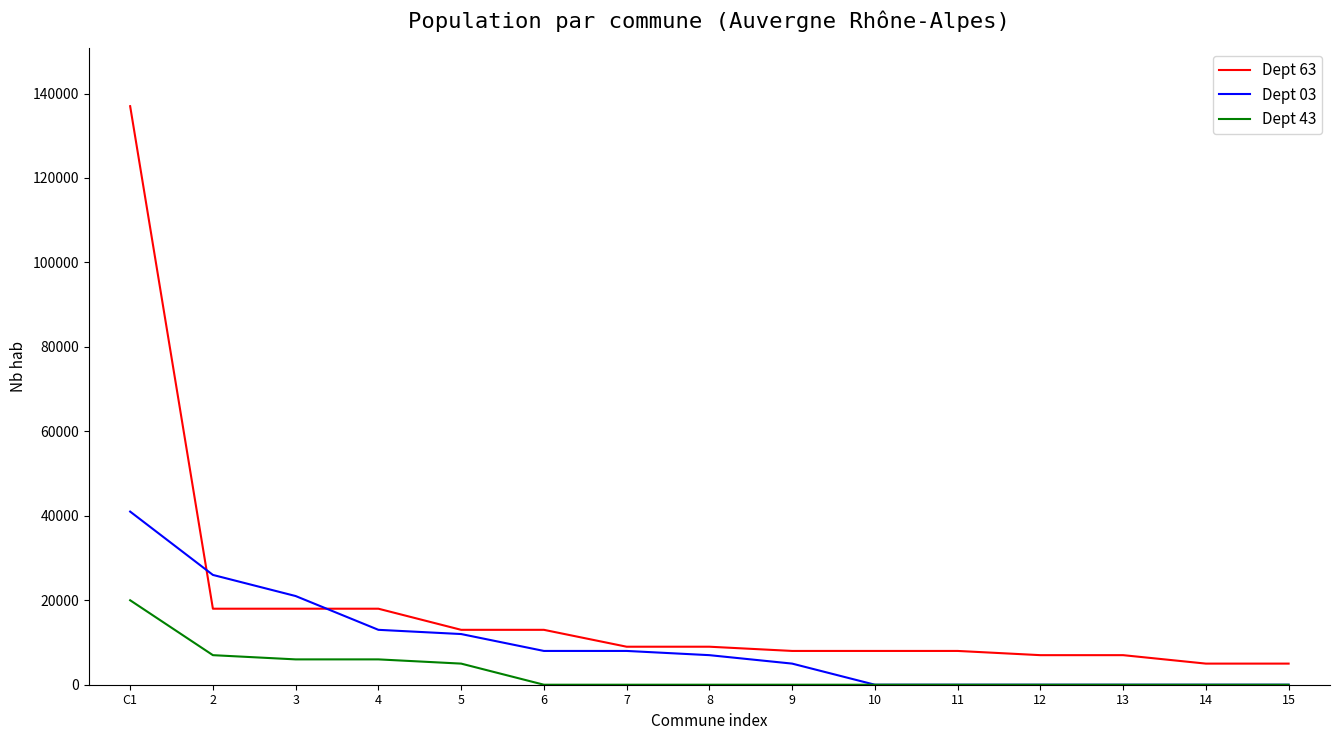

List the series in order of their overall mean, lowest first.

Dept 43, Dept 03, Dept 63